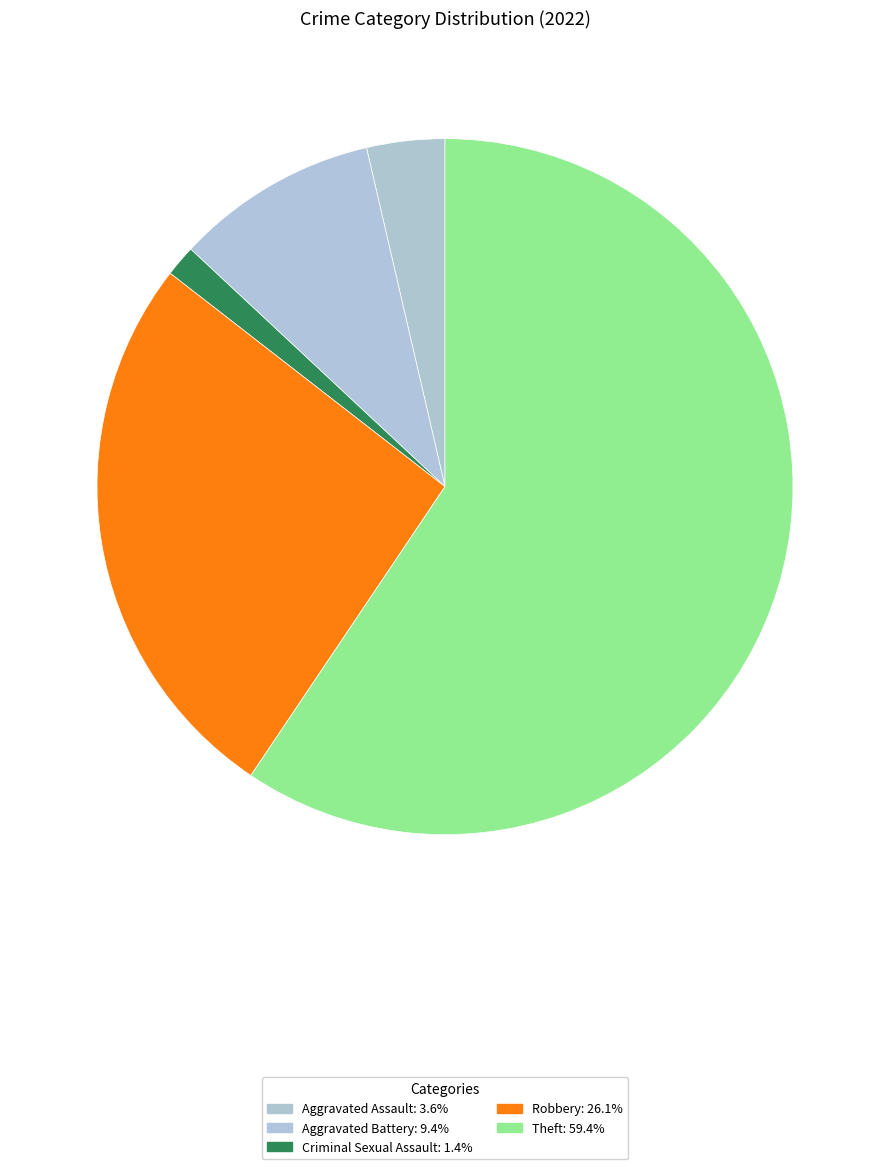

Combined, what portion of the pie is Aggravated Assault and Theft?

63.0%